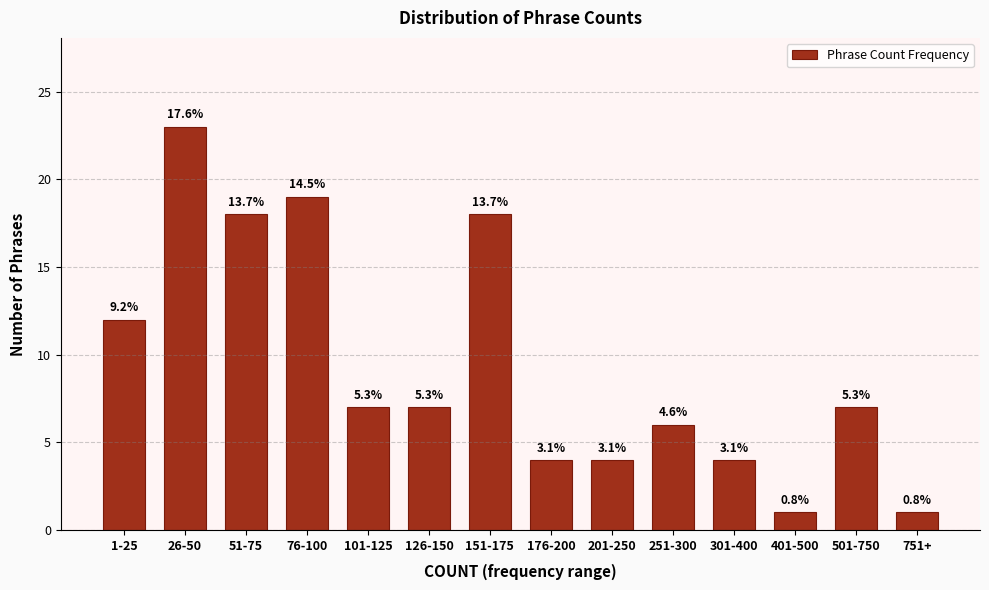

Are the bars horizontal?

No